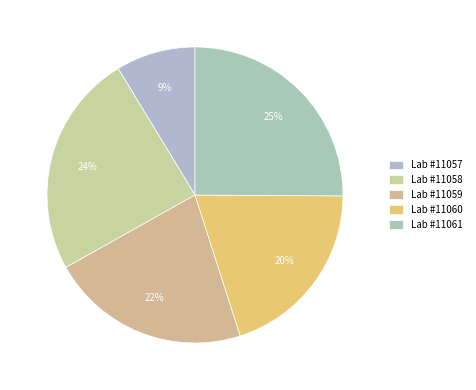

How many segments does this pie chart have?

5